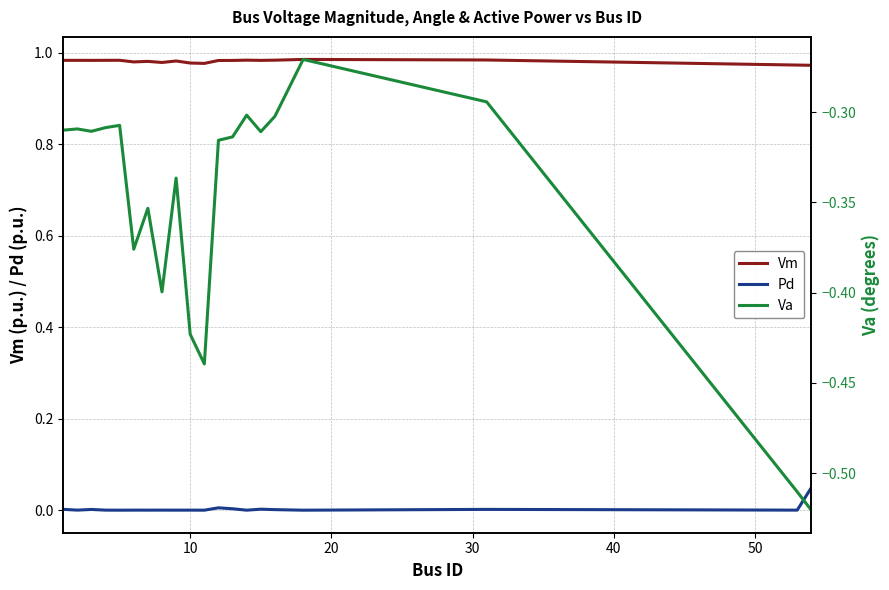

True or false: Va and Vm intersect in this chart.

False